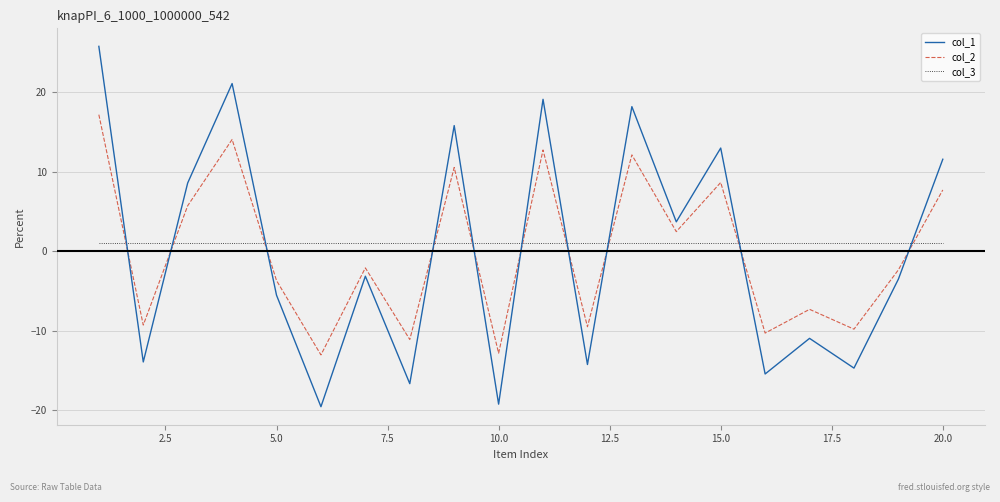

Reading left to right, list all the values displayed in this chart.

col_1: 25.8	-13.9	8.6	21.1	-5.5	-19.6	-3.1	-16.7	15.8	-19.2	19.1	-14.2	18.2	3.7	13.0	-15.4	-11.0	-14.7	-3.5	11.6
col_2: 17.2	-9.3	5.7	14.1	-3.7	-13.0	-2.1	-11.1	10.5	-12.8	12.7	-9.5	12.1	2.5	8.7	-10.3	-7.3	-9.8	-2.3	7.7
col_3: 1.0	1.0	1.0	1.0	1.0	1.0	1.0	1.0	1.0	1.0	1.0	1.0	1.0	1.0	1.0	1.0	1.0	1.0	1.0	1.0